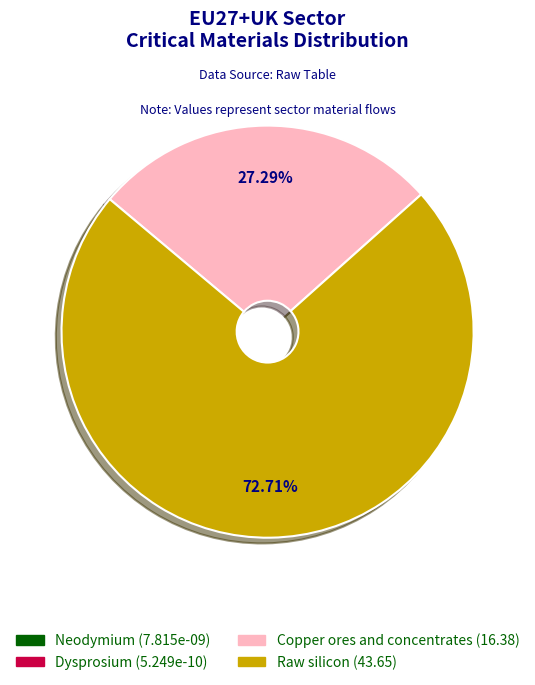

Which slice represents more than half of the pie?

Raw silicon